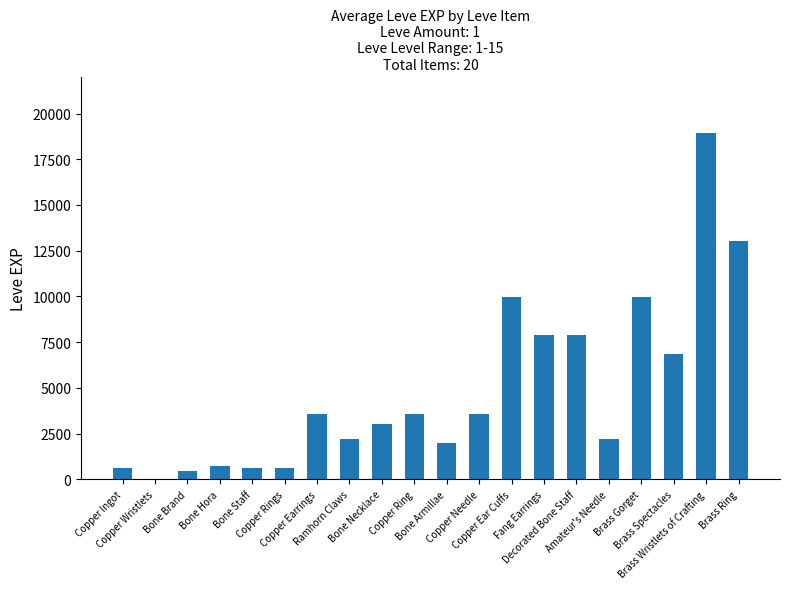

What is the maximum value shown in the chart?

18910